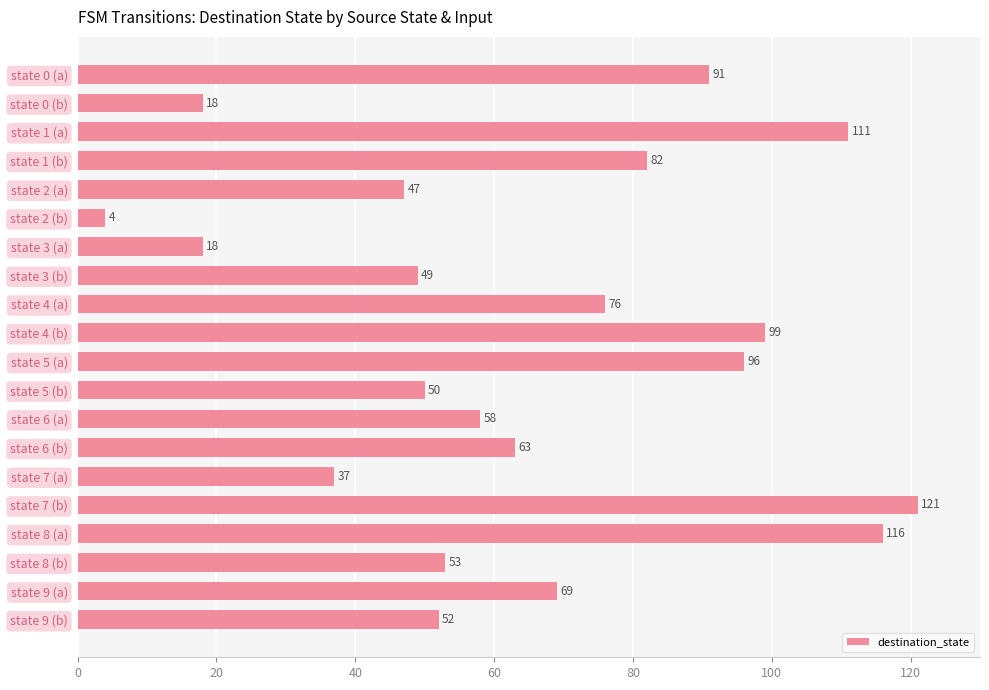

What is the ratio of the value at state 8 (a) to the value at state 9 (b)?

2.2